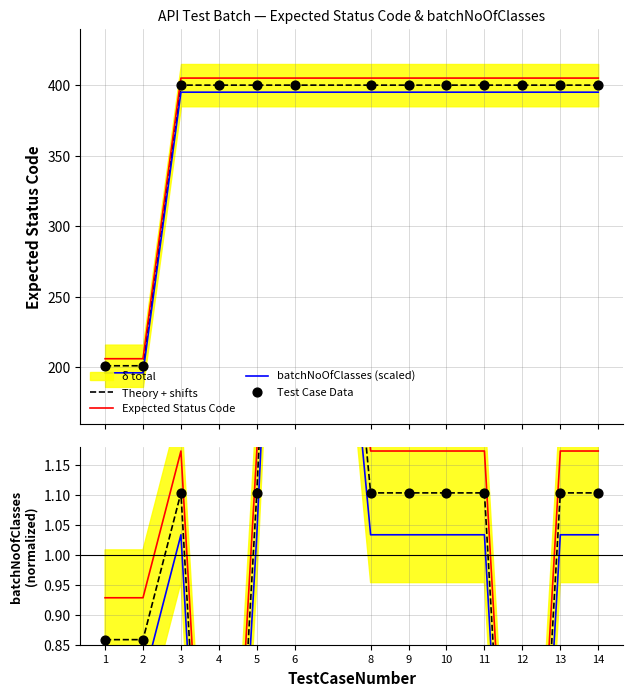

What is the ratio of the value at 11 to the value at 1?

2.0